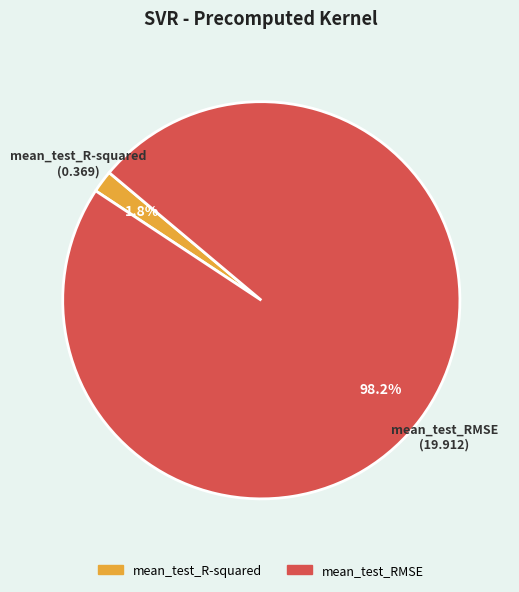

What is the majority slice?

mean_test_RMSE